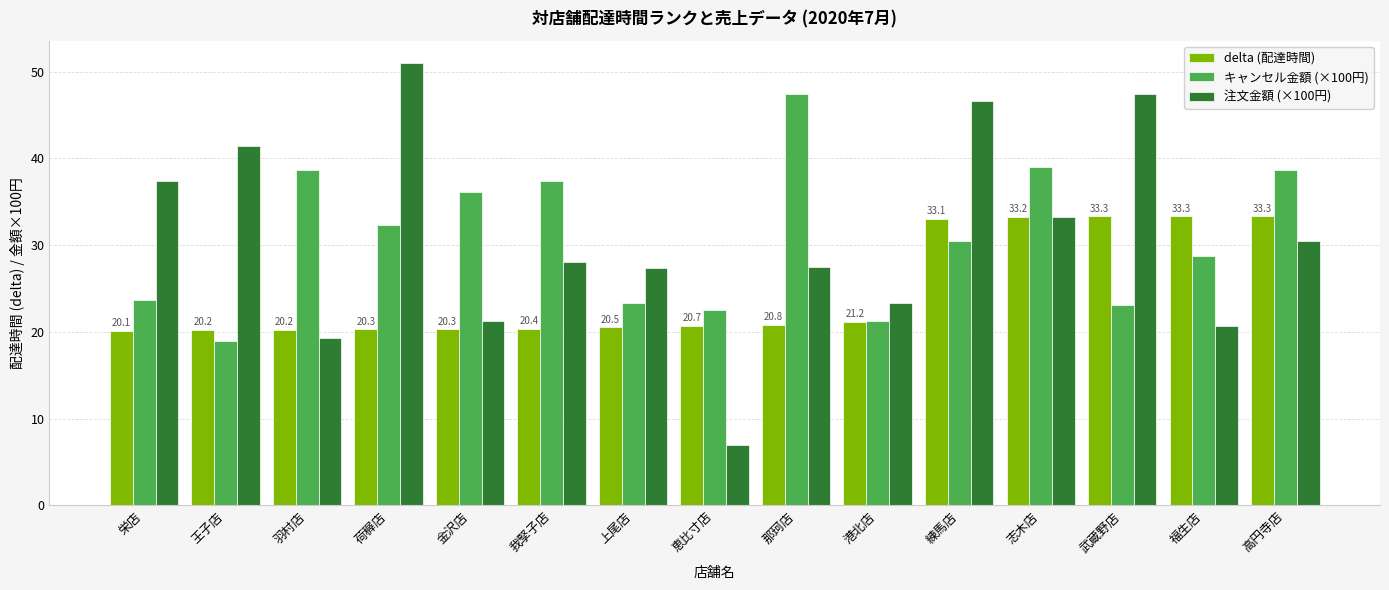

What is the total value across all series at 荷稺店?

103.6